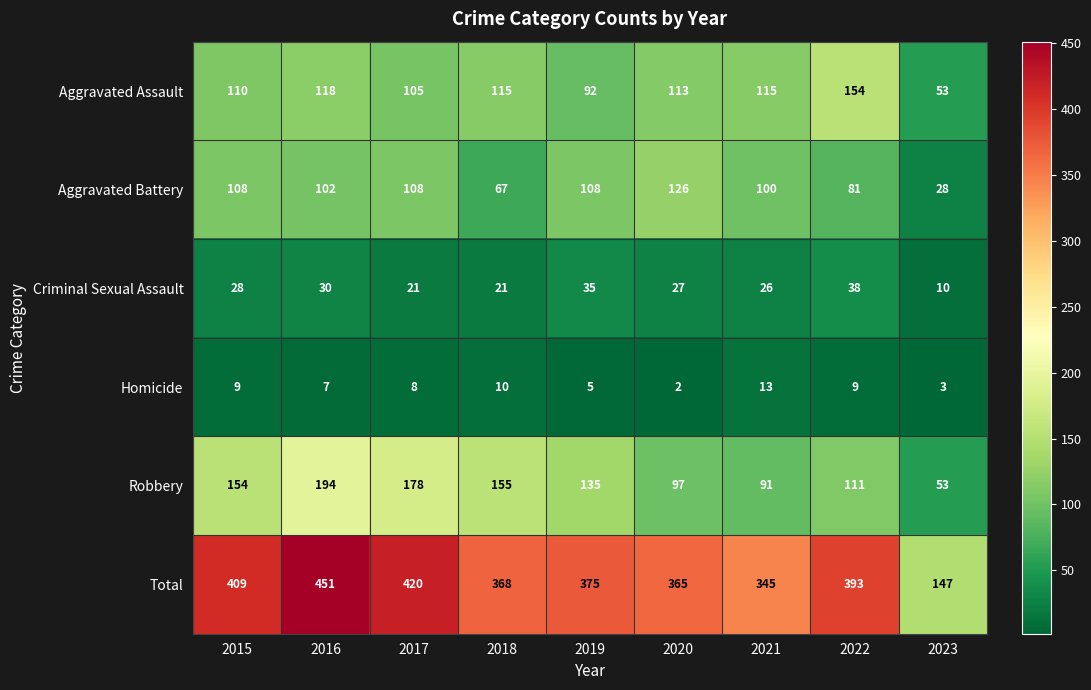

What is the spread (max minus min) of values at 2019?

370